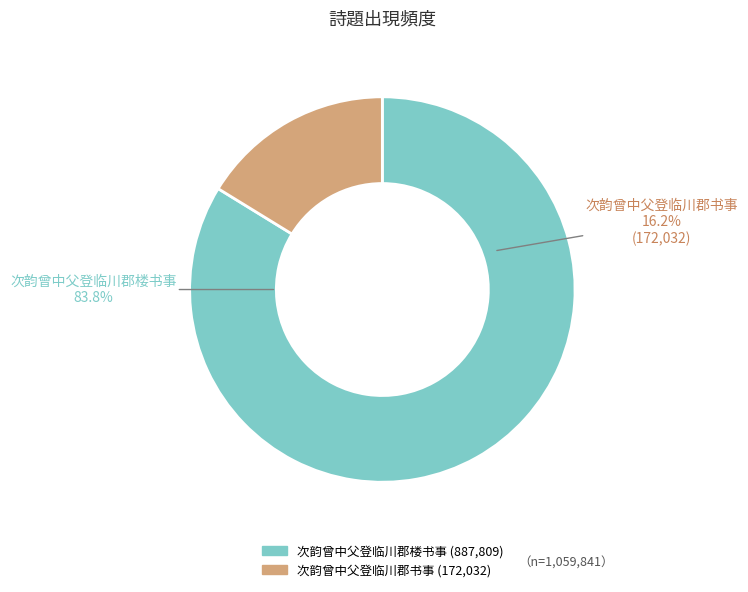

Do 次韵曾中父登临川郡书事 and 次韵曾中父登临川郡楼书事 together represent more than half of the pie?

Yes